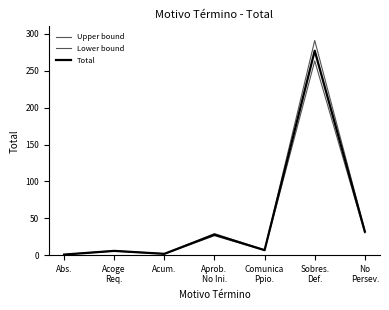

How many lines are shown in the chart?

3